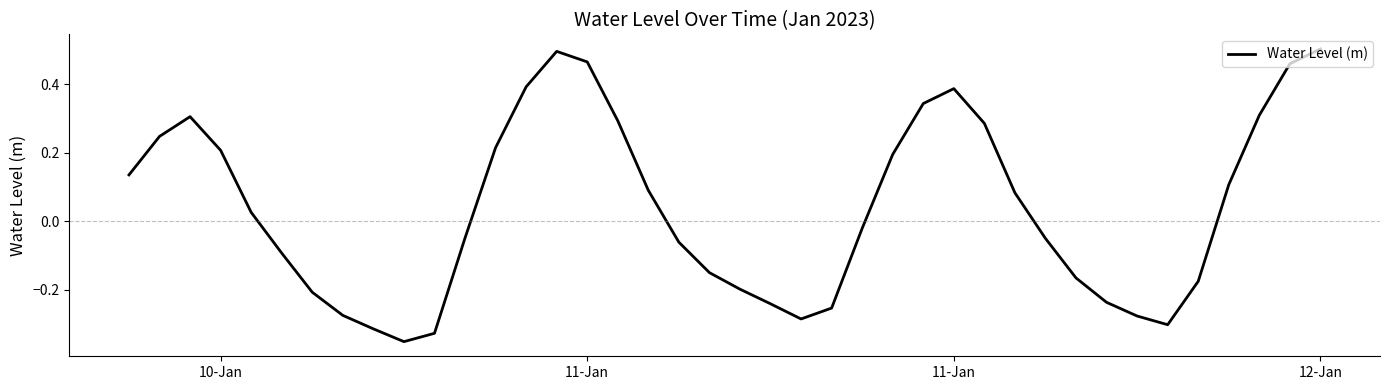

What is the difference between the maximum and minimum values?

0.9